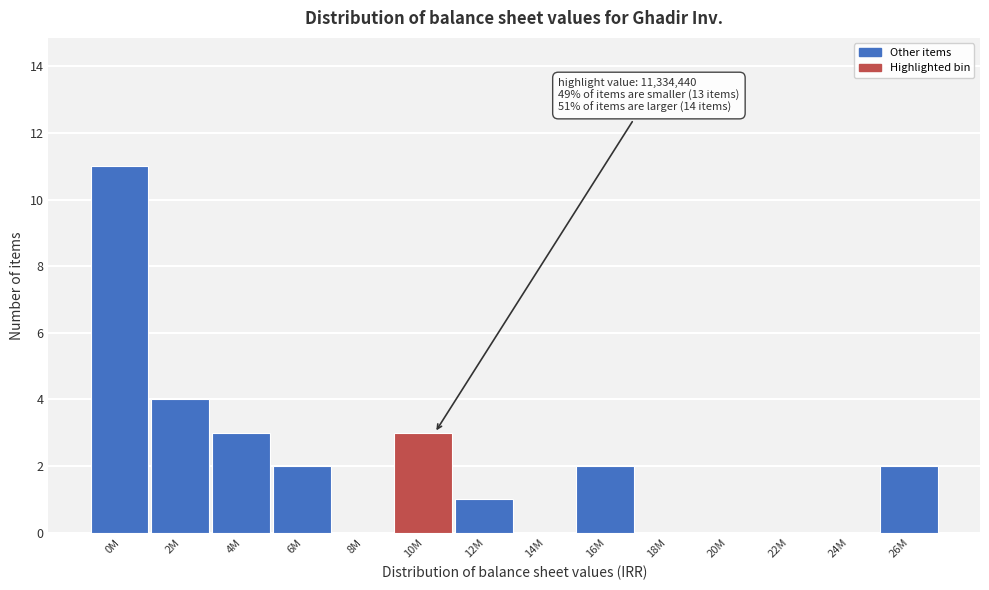

Reading right to left, extract all data points from this chart.

26M=2	24M=0	22M=0	20M=0	18M=0	16M=2	14M=0	12M=1	10M=3	8M=0	6M=2	4M=3	2M=4	0M=11